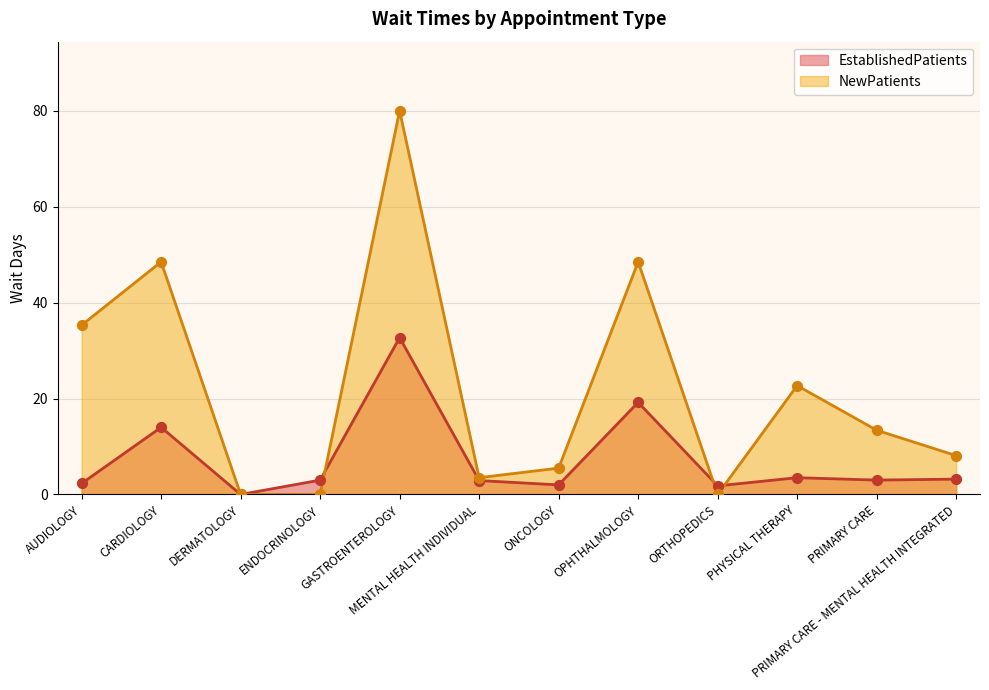

What are all the series names shown in the legend?

EstablishedPatients, NewPatients